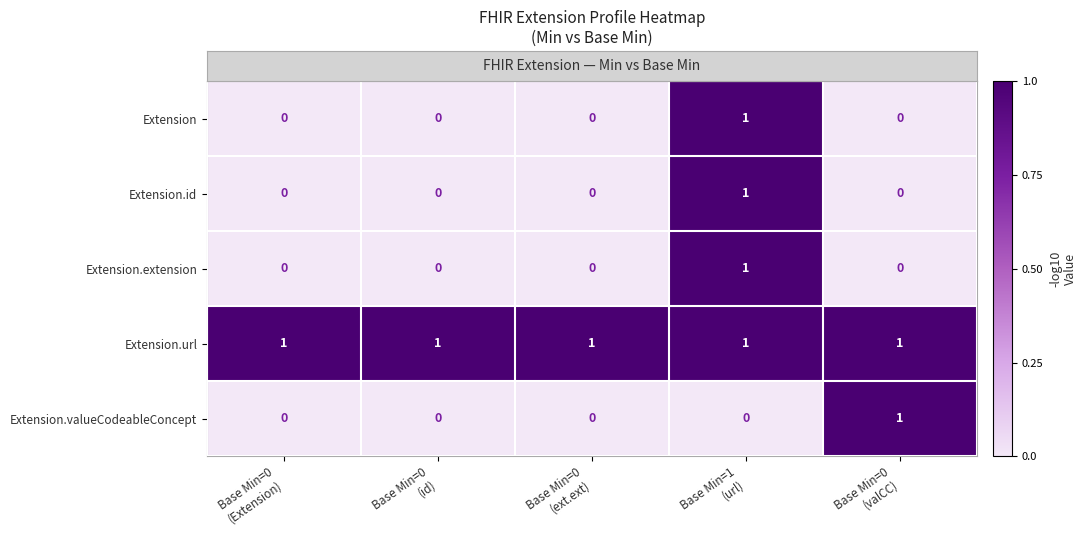

At how many categories does at least one series exceed 0?

5